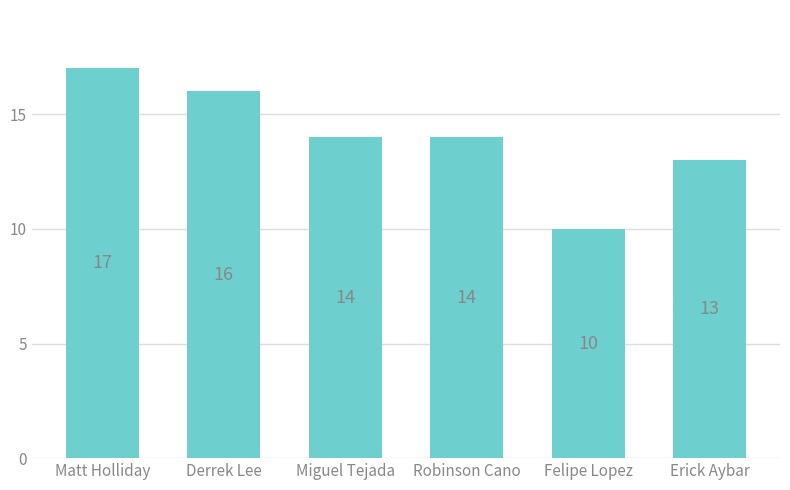

How many bars are there in total?

6